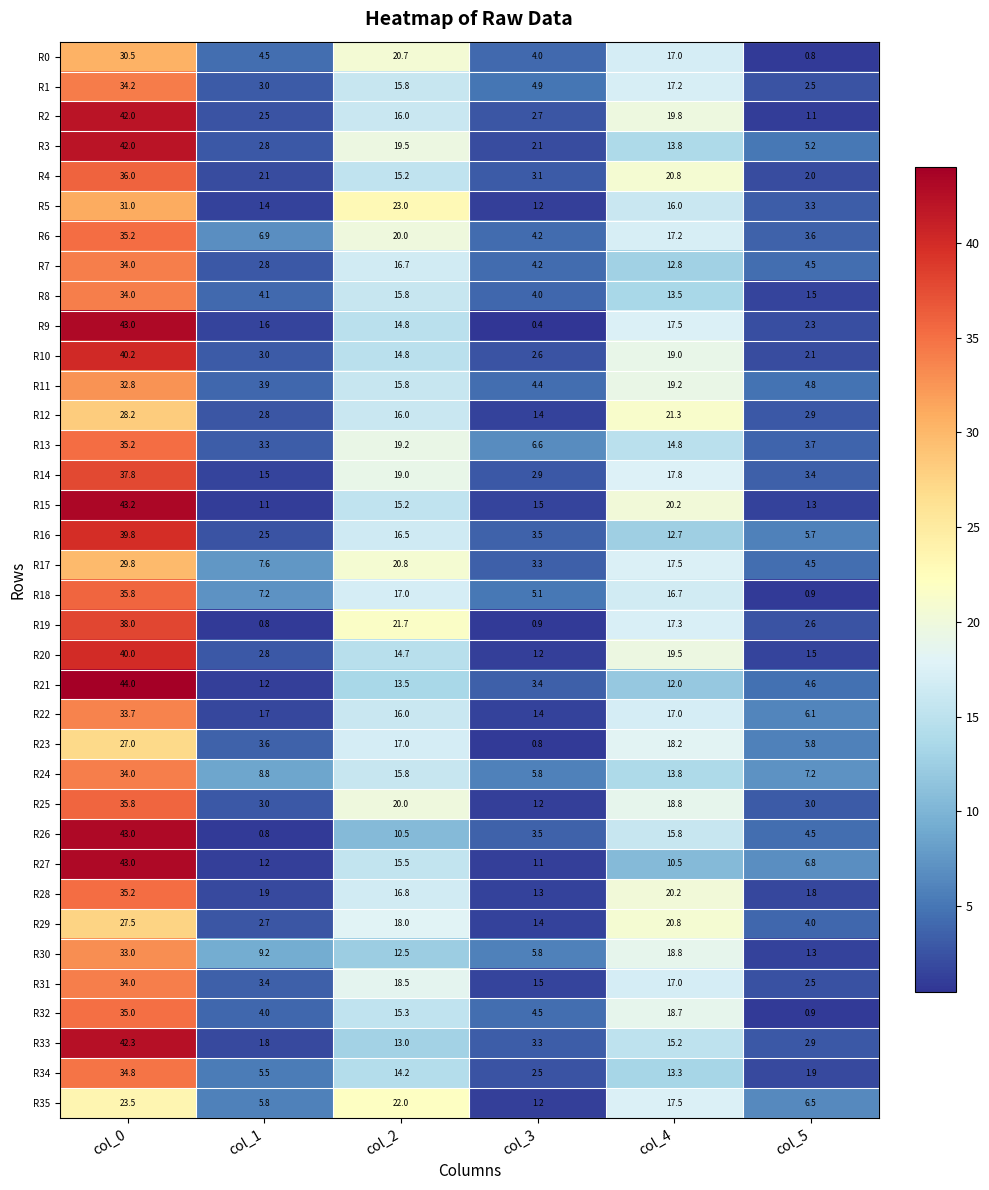

What is the sum of the R15 values at col_5 and col_2?

16.5